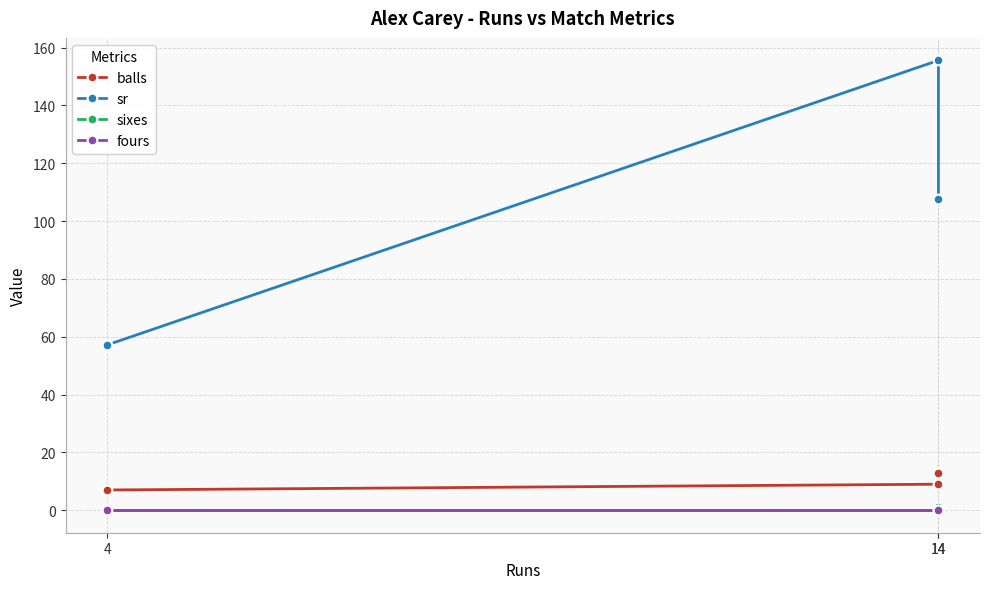

Where is sixes nearest to the value 0?

4